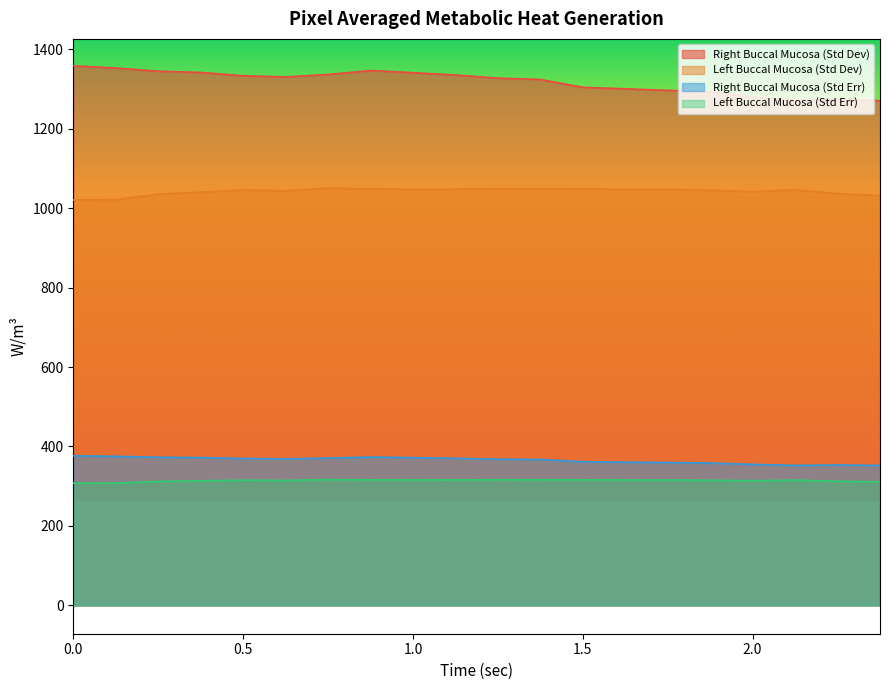

At 1.25, list the series in order from largest to smallest.

Right Buccal Mucosa (Std Dev), Left Buccal Mucosa (Std Dev), Right Buccal Mucosa (Std Err), Left Buccal Mucosa (Std Err)